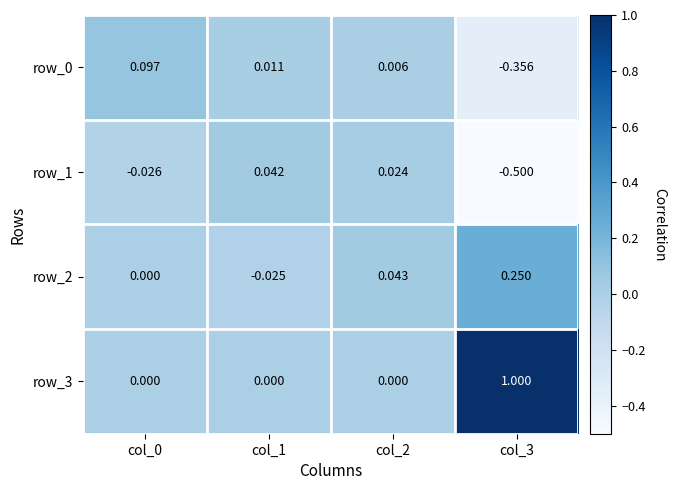

Is the value of row_2 at col_0 greater than the value of row_1 at col_2?

No